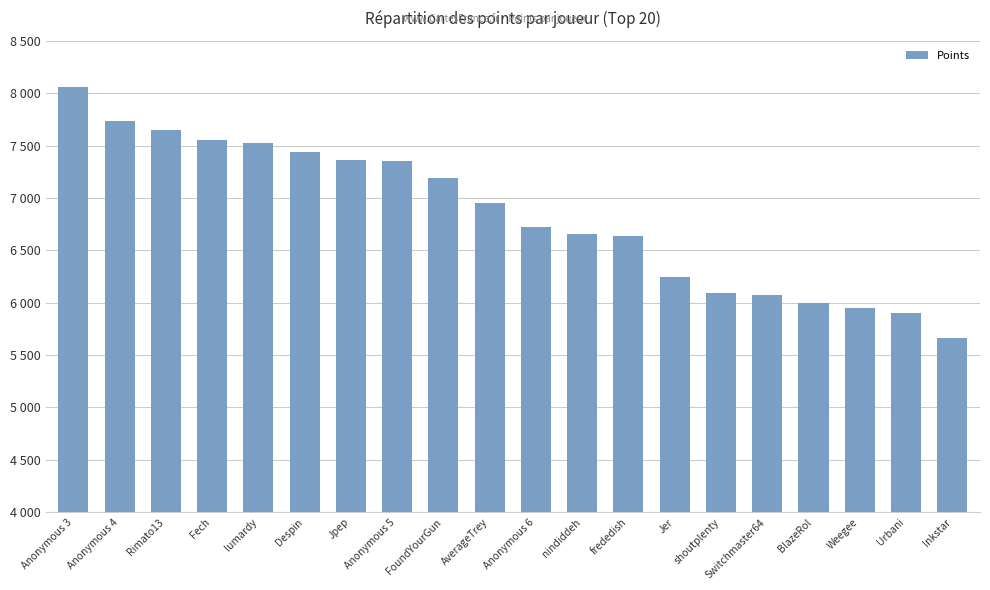

Which category has the lowest value across all series?

Inkstar